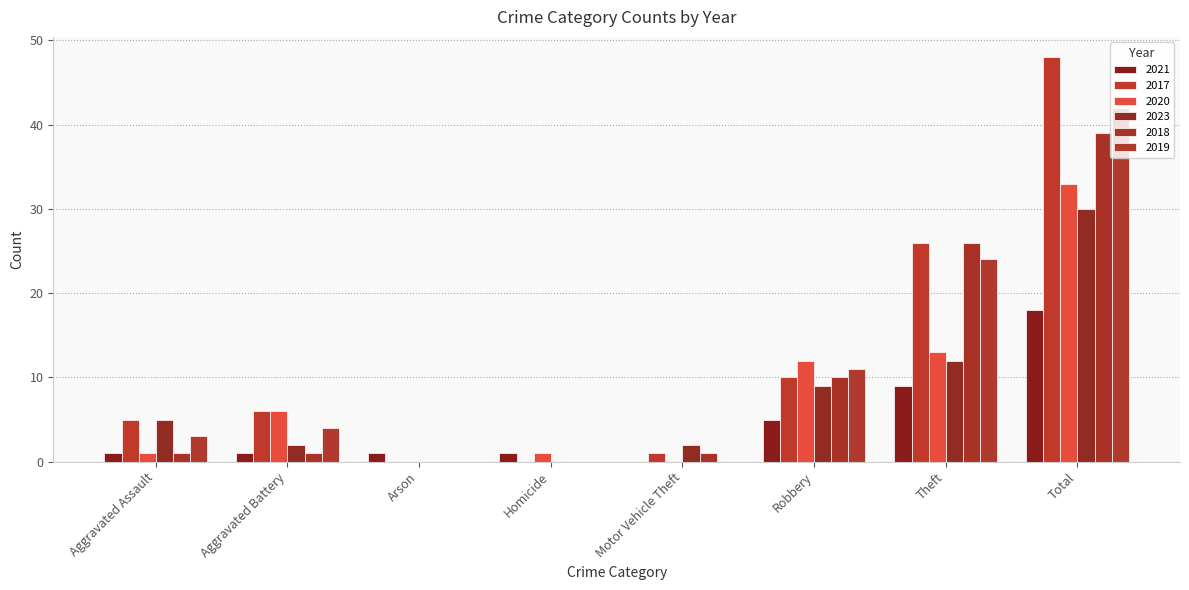

At how many categories does at least one series exceed 44?

1